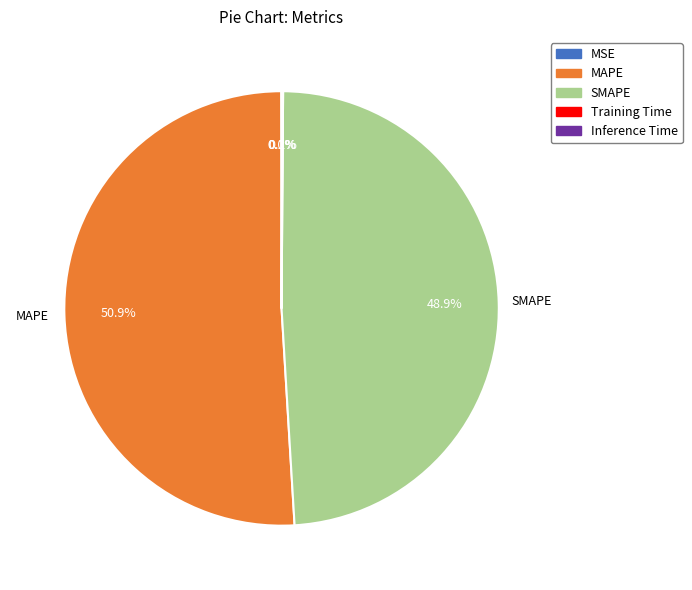

Which category has the biggest portion of the pie?

MAPE